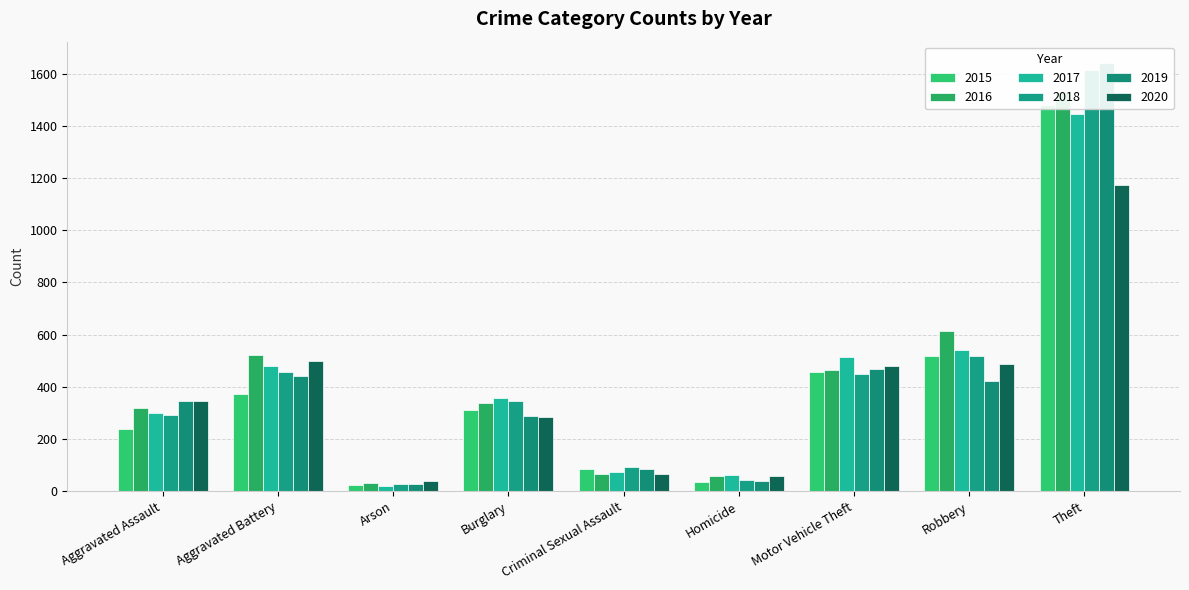

Is it true that 2018 equals 292 at Aggravated Assault?

True